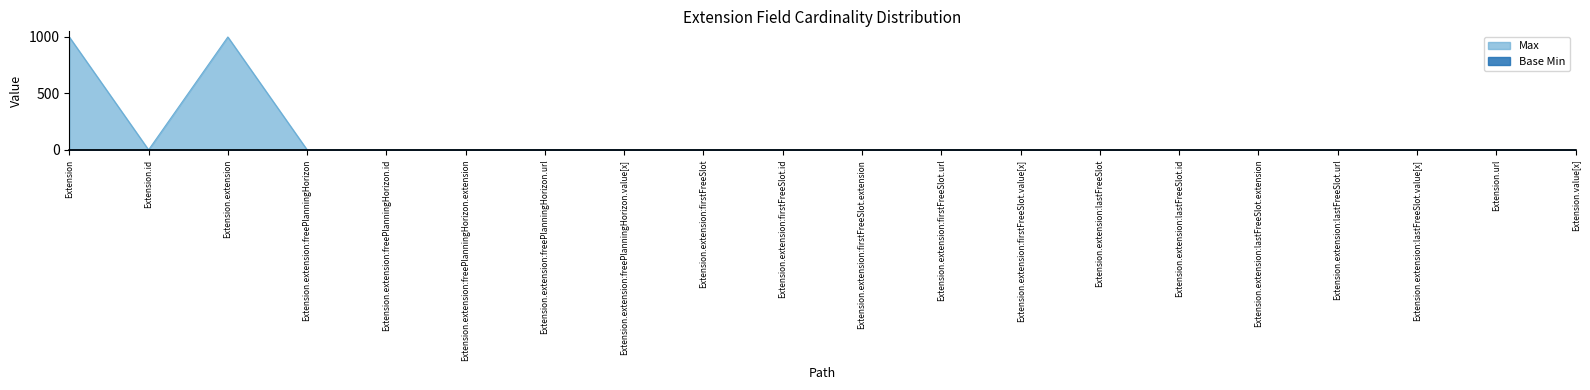

At how many categories does at least one series exceed 455?

2